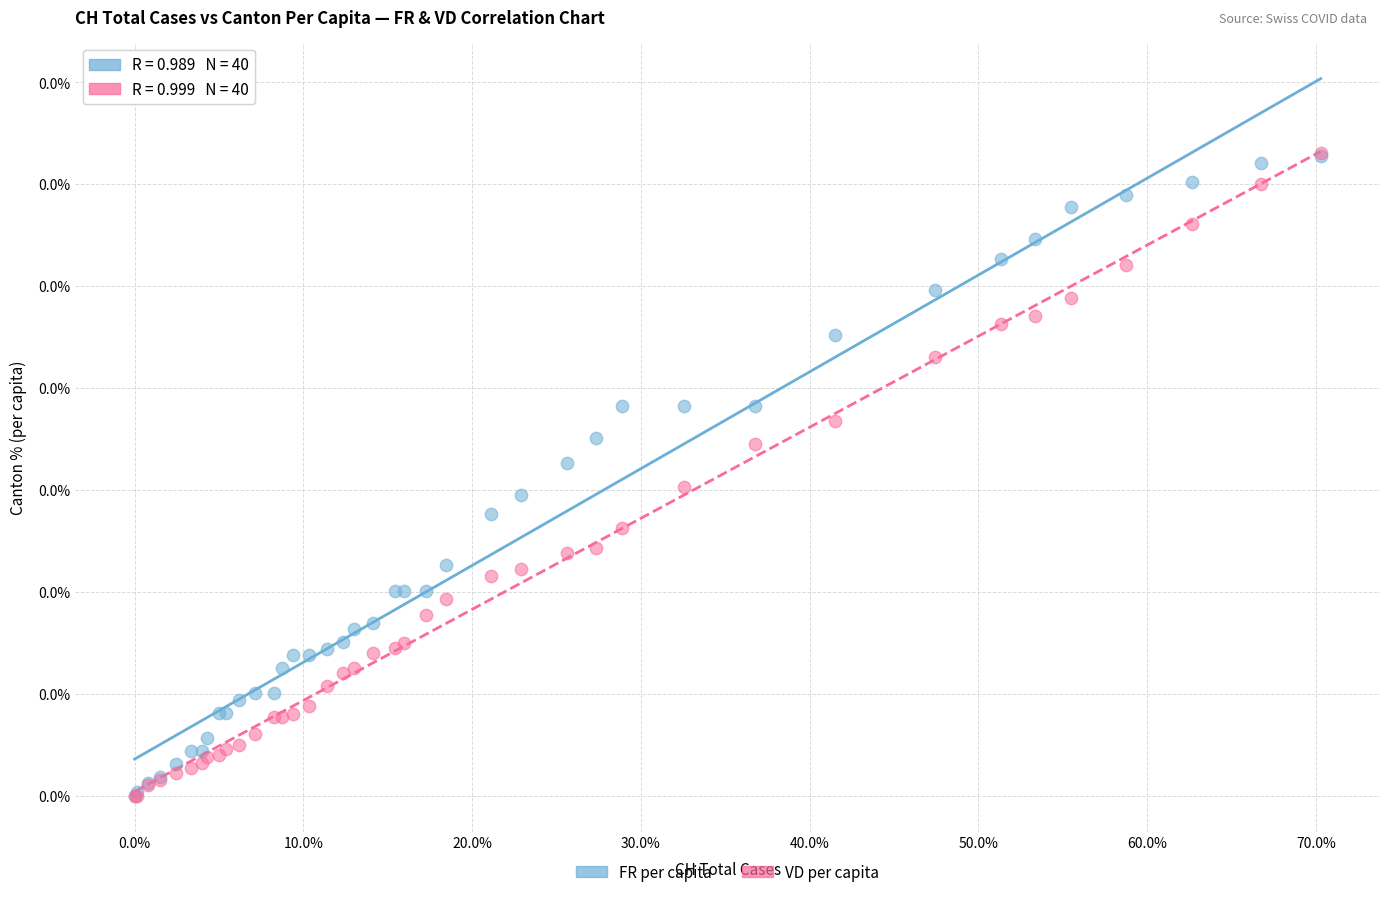

What are all the series names shown in the legend?

FR per capita, VD per capita